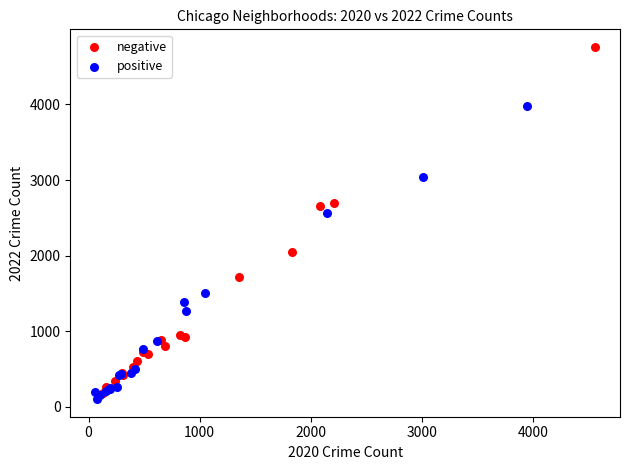

Which series has the widest spread of Y values?

negative